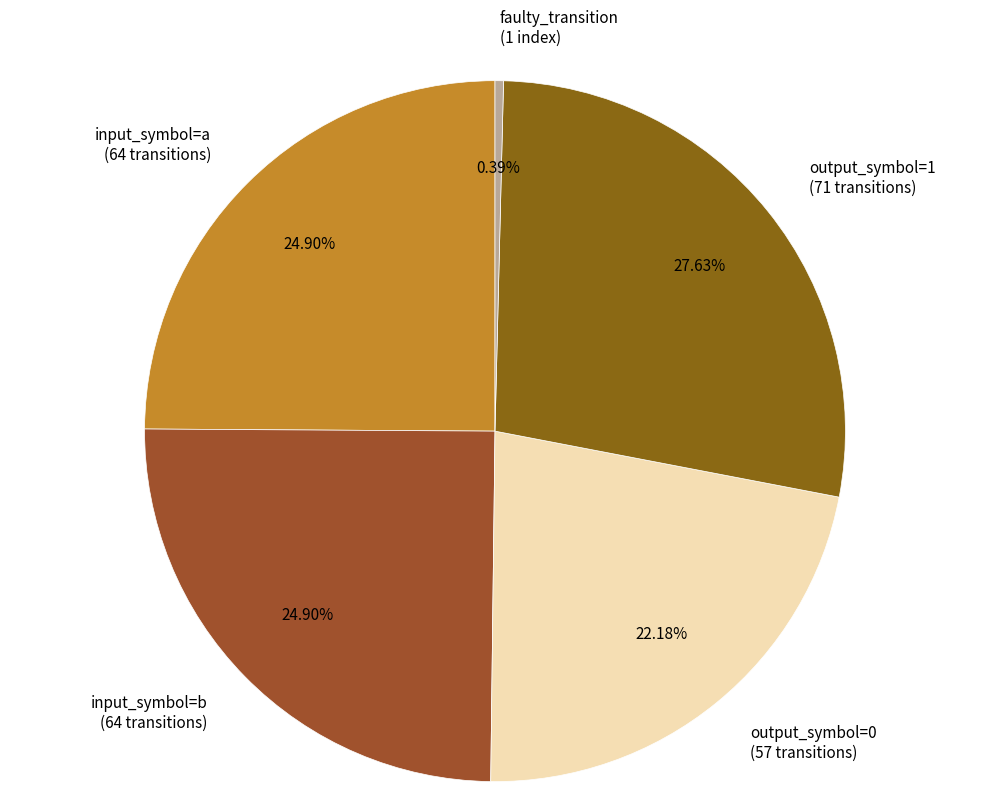

Count the number of slices in the pie.

5